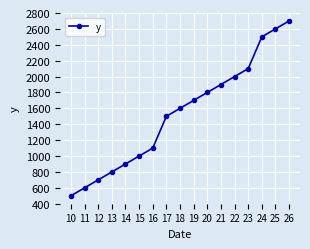

Between 19 and 14, which is larger?

19